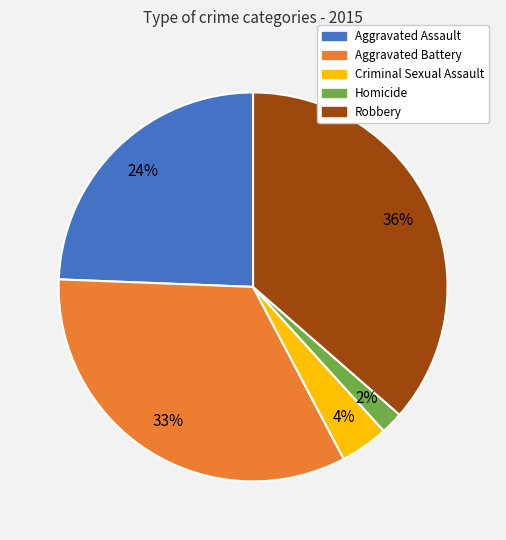

Which slice is the largest?

Robbery